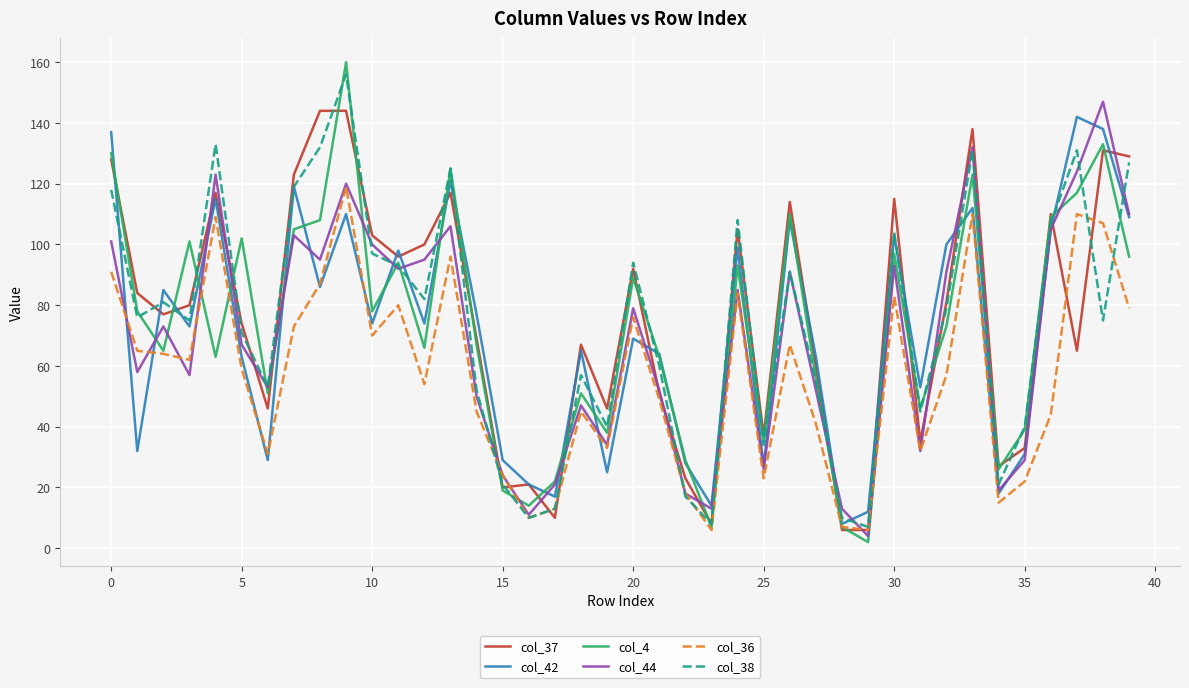

Which series has the largest range (max minus min)?

col_4